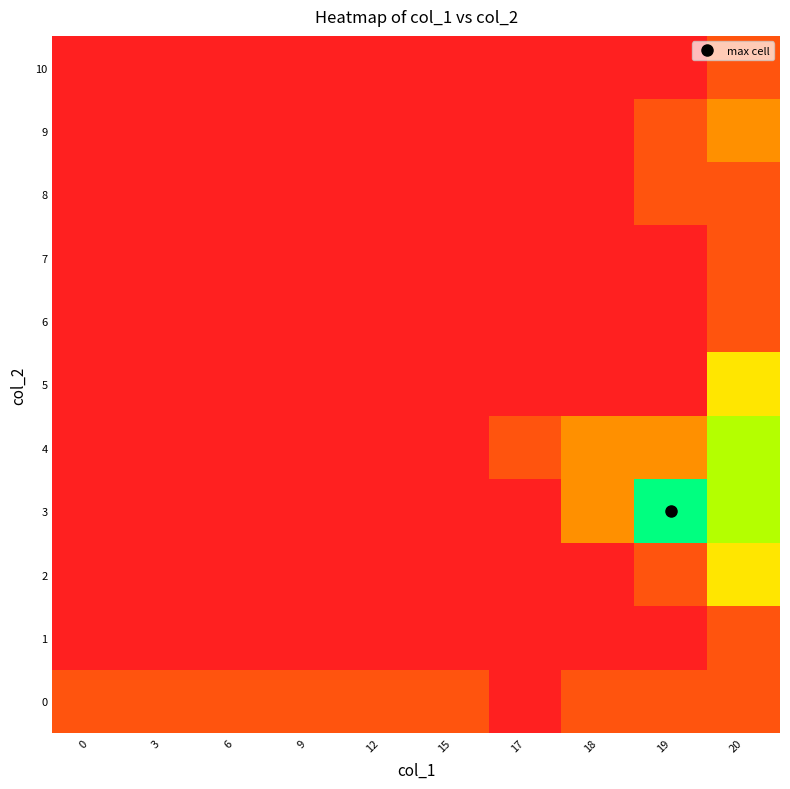

What is the total value across all series at 0?

0.2